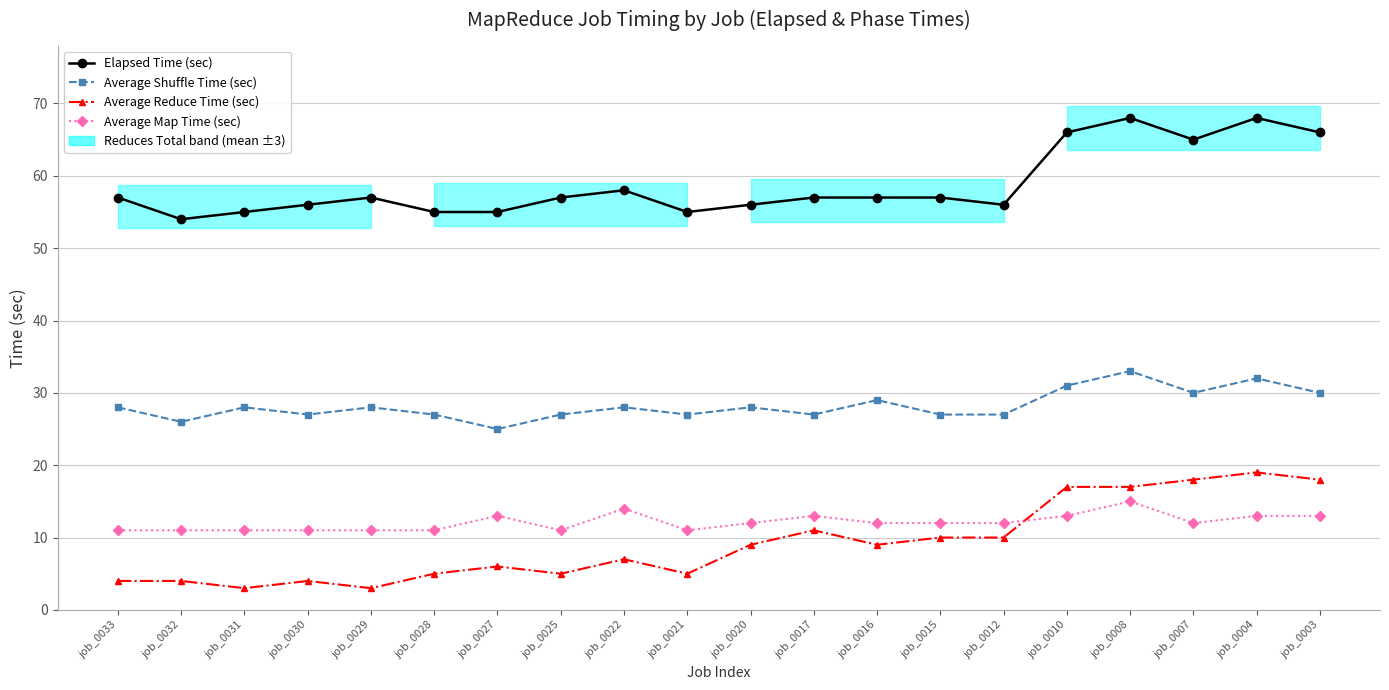

How many intersections are there between Average Map Time (sec) and Average Reduce Time (sec)?

1